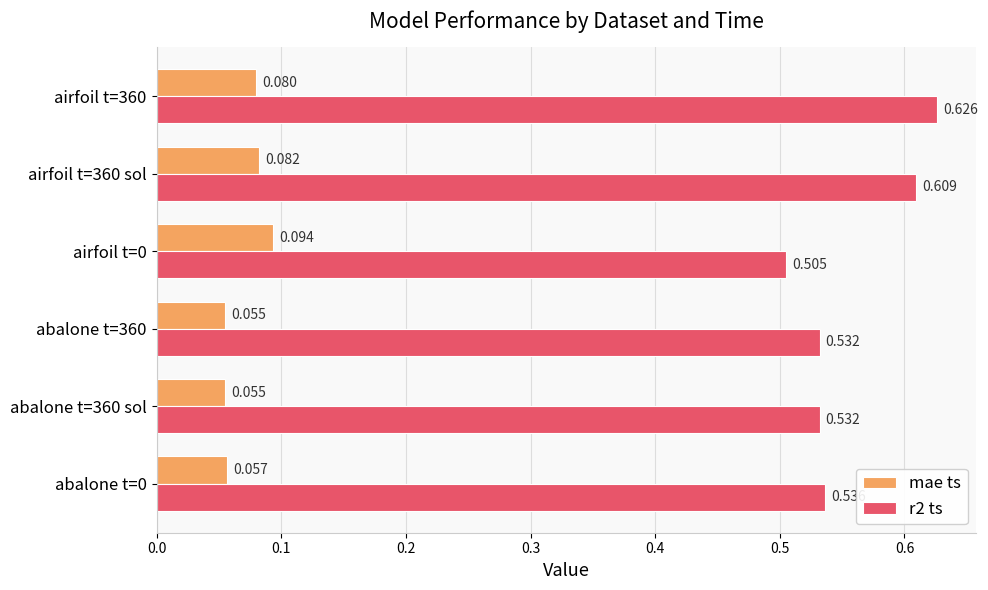

Is the value of r2 ts at airfoil t=0 greater than the value of mae ts at airfoil t=360 sol?

Yes